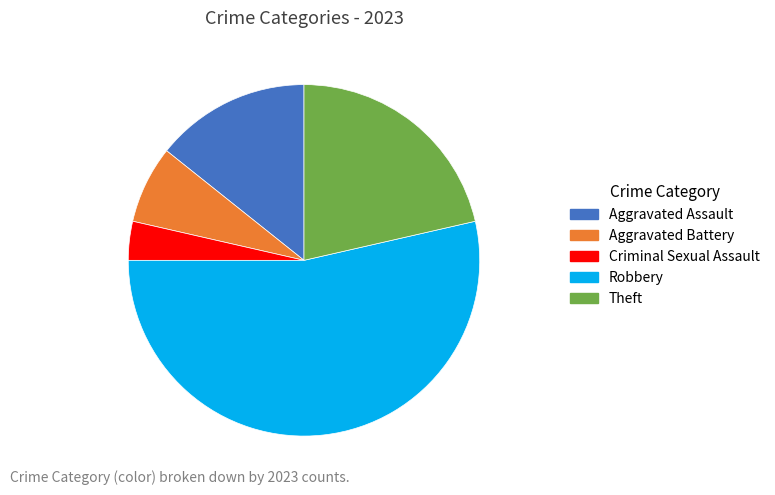

The Aggravated Battery slice represents 7% of the pie. True or false?

True